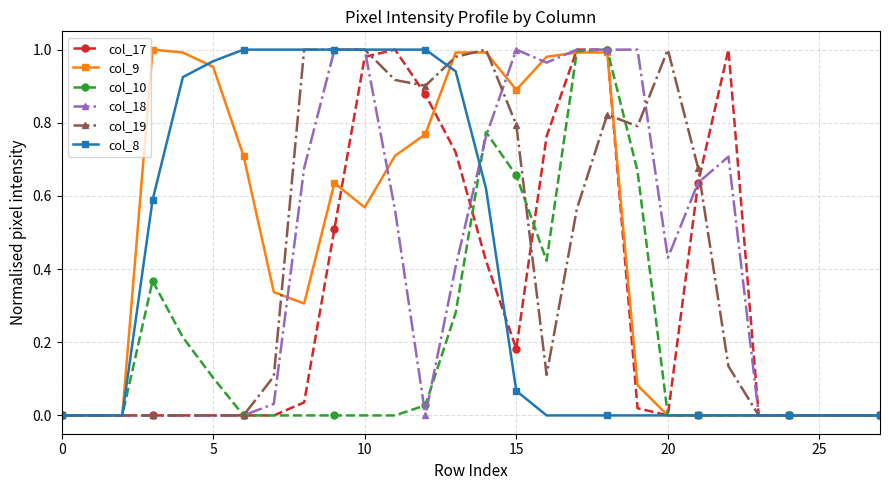

True or false: col_10 has more than 0 points higher than both neighbors.

True